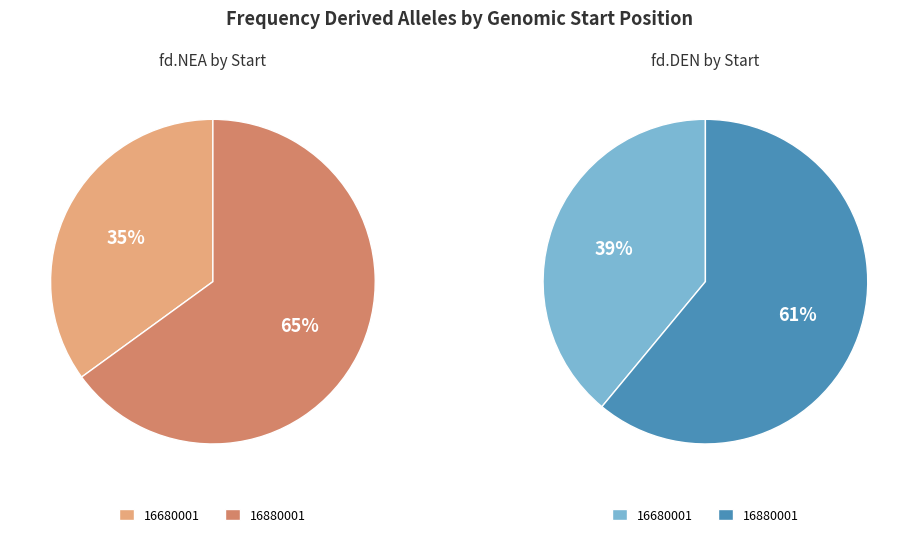

To the nearest percent, what percentage of the pie is 16880001?

61%